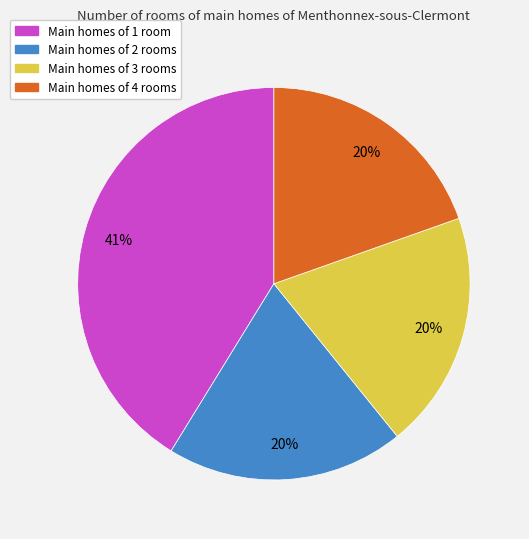

Count the number of slices in the pie.

4